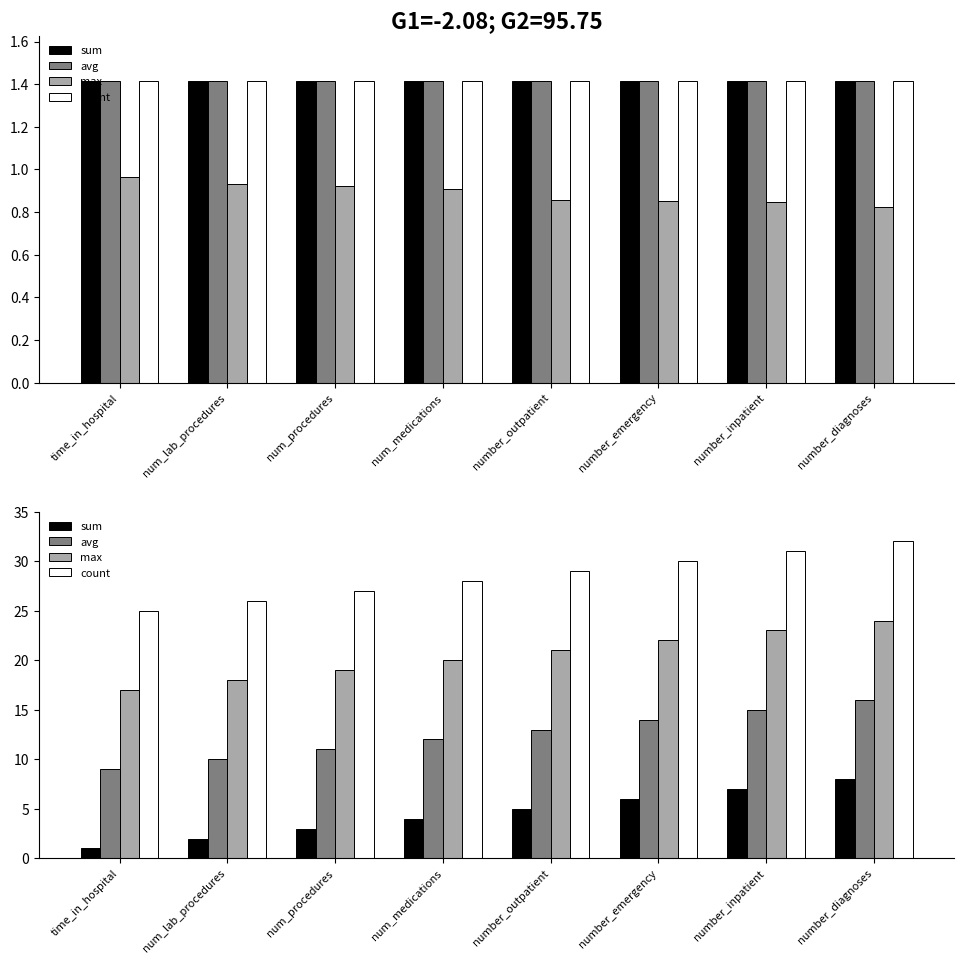

Rank the series by their maximum value, from lowest to highest.

sum, avg, max, count